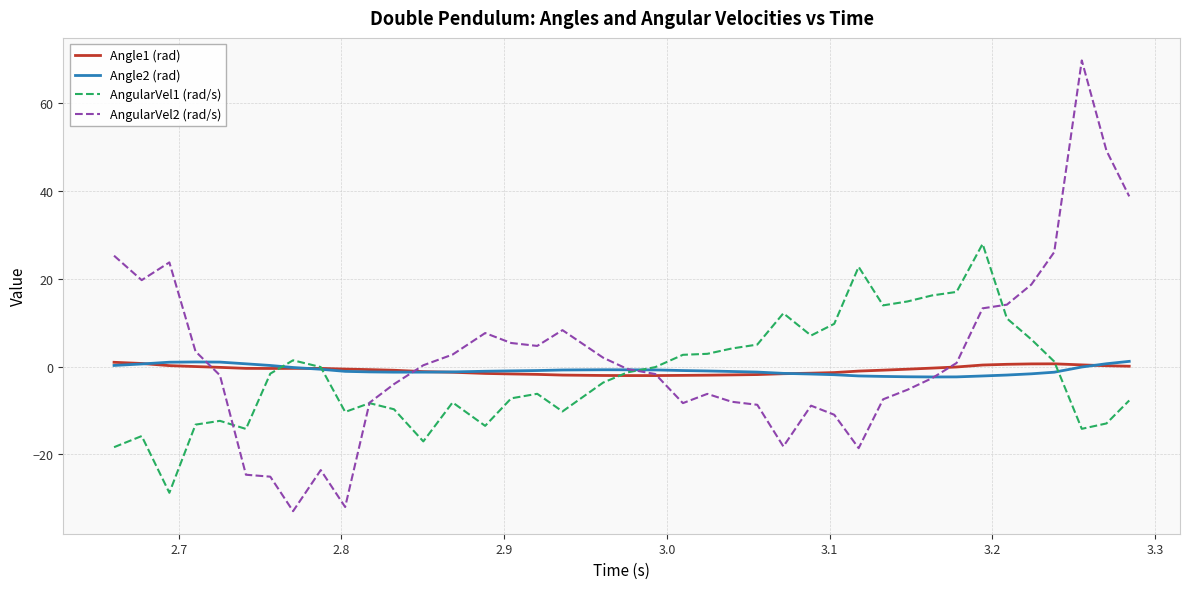

Which series has the largest range (max minus min)?

AngularVel2 (rad/s)